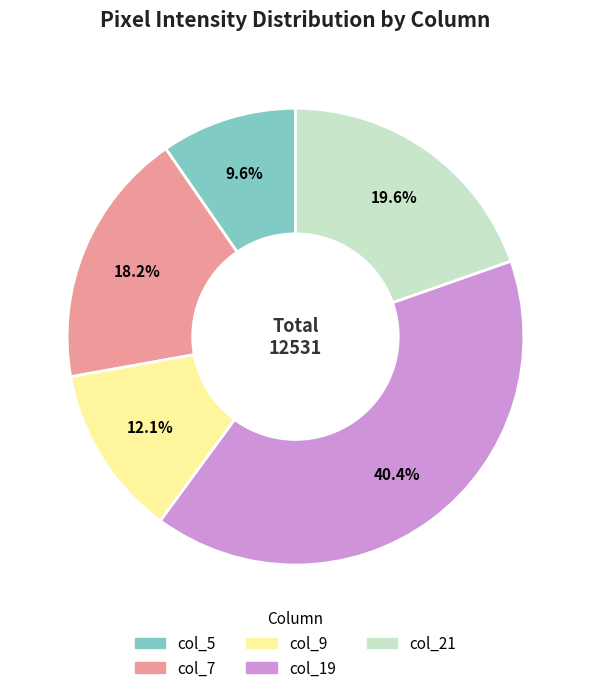

Does any single category account for the majority?

No